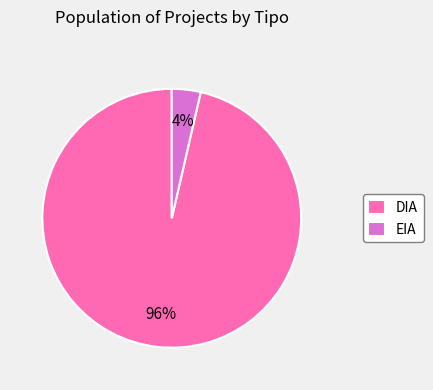

How many slices are in this pie chart?

2